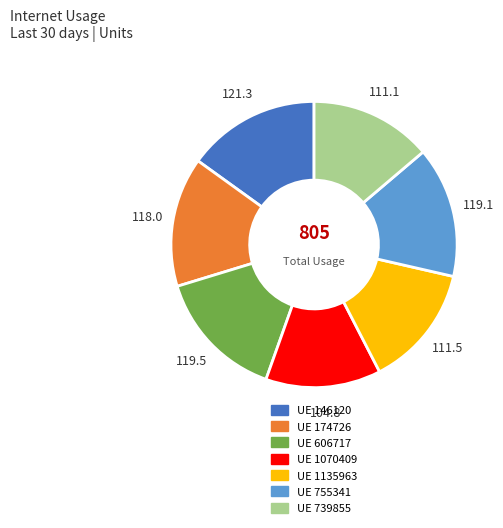

Is there a majority slice in this chart?

No